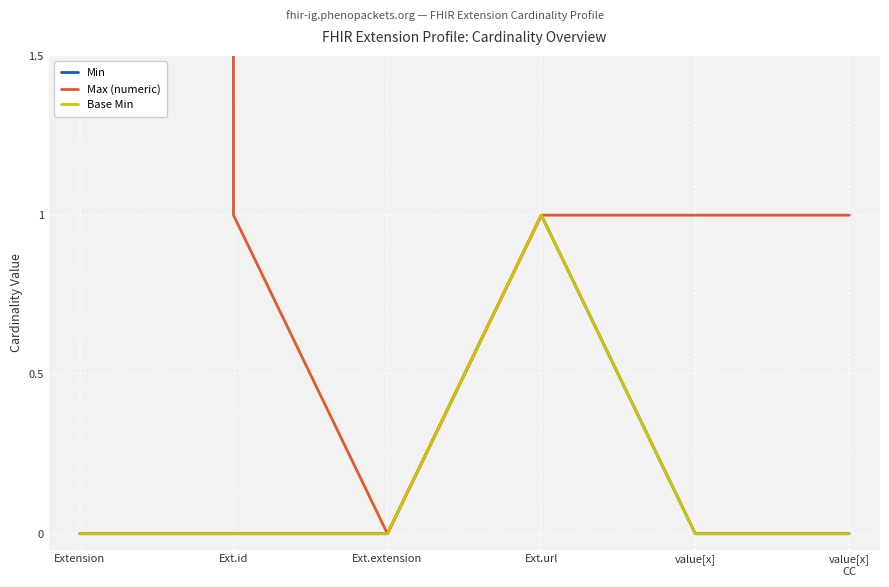

At which category does Base Min reach its first local peak?

Ext.url